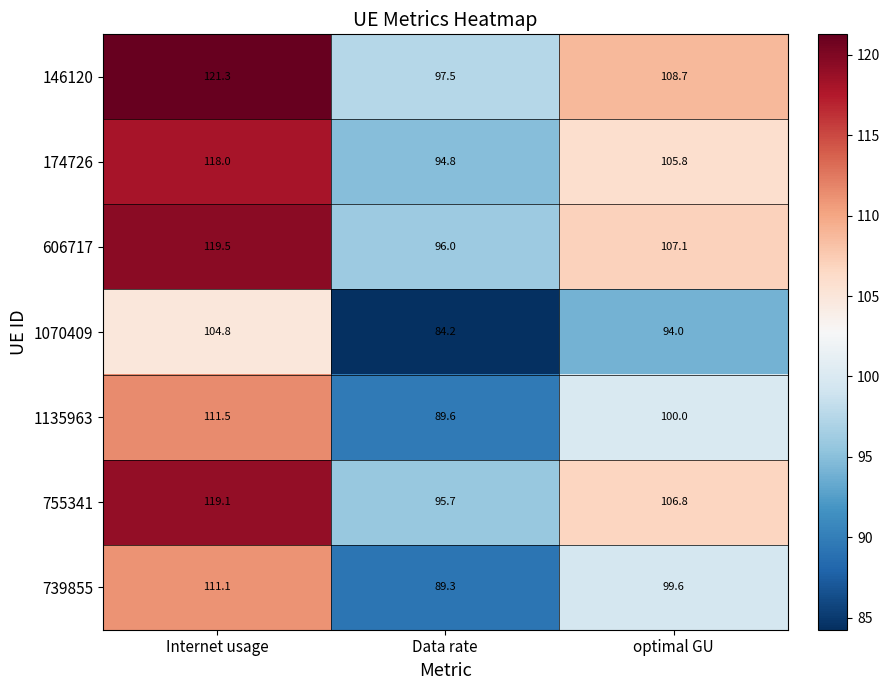

Between Data rate and optimal GU, which series saw the biggest shift?

146120